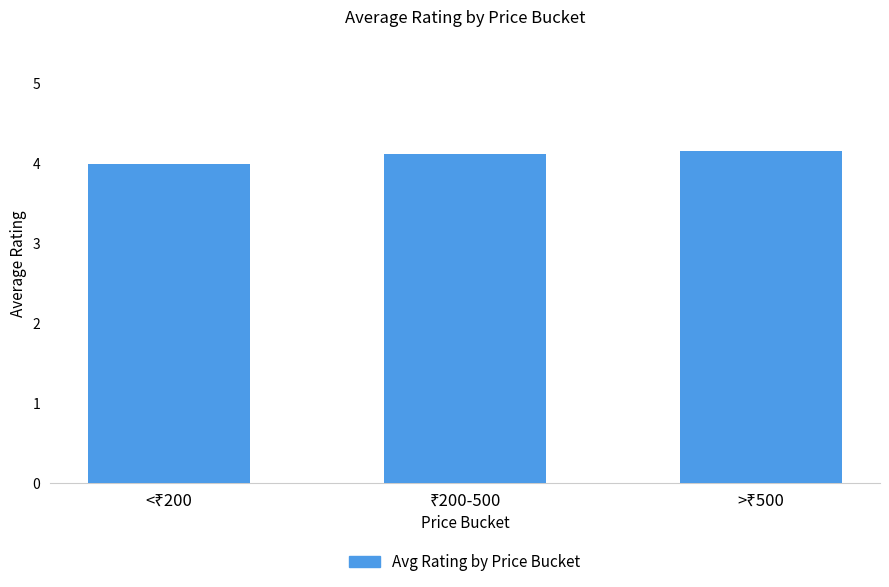

What is the greatest value displayed?

4.2